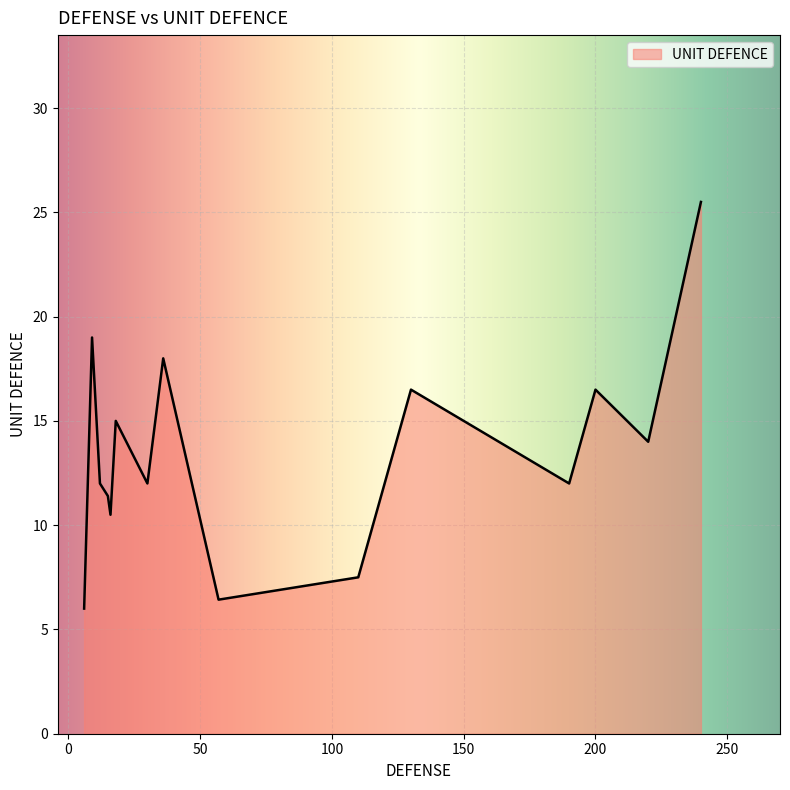

What is the maximum value shown in the chart?

25.5